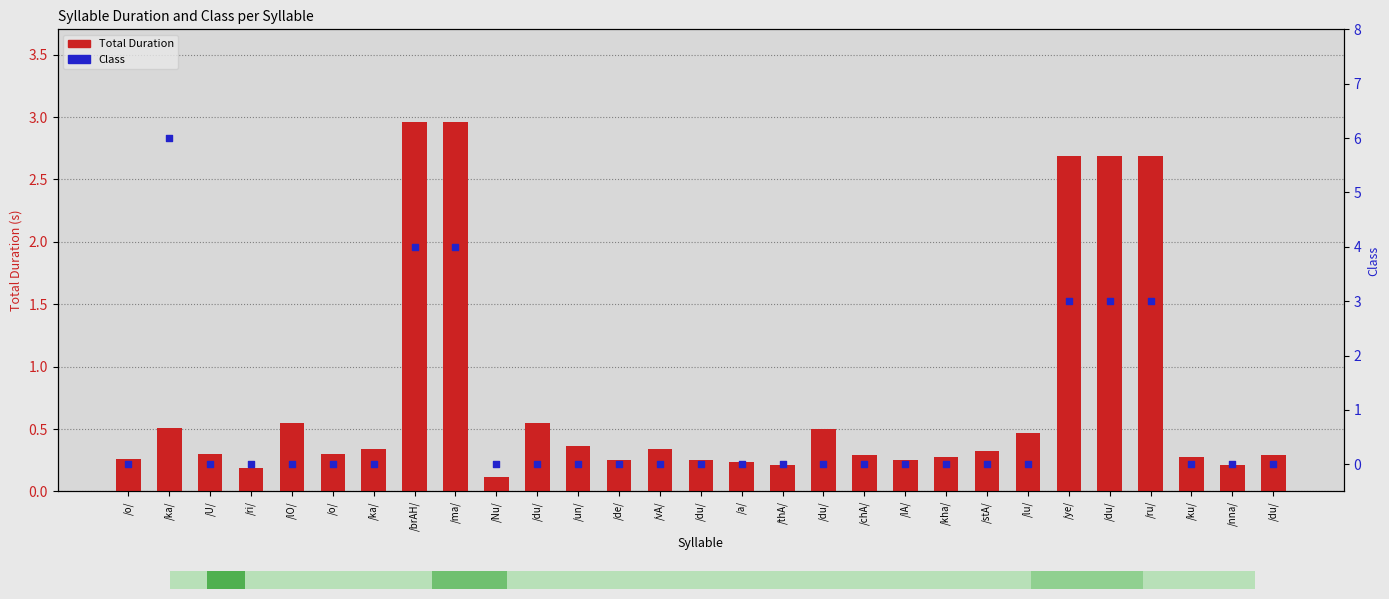

Is the value of Total Duration at /ka/ greater than the value of Class at /IA/?

Yes